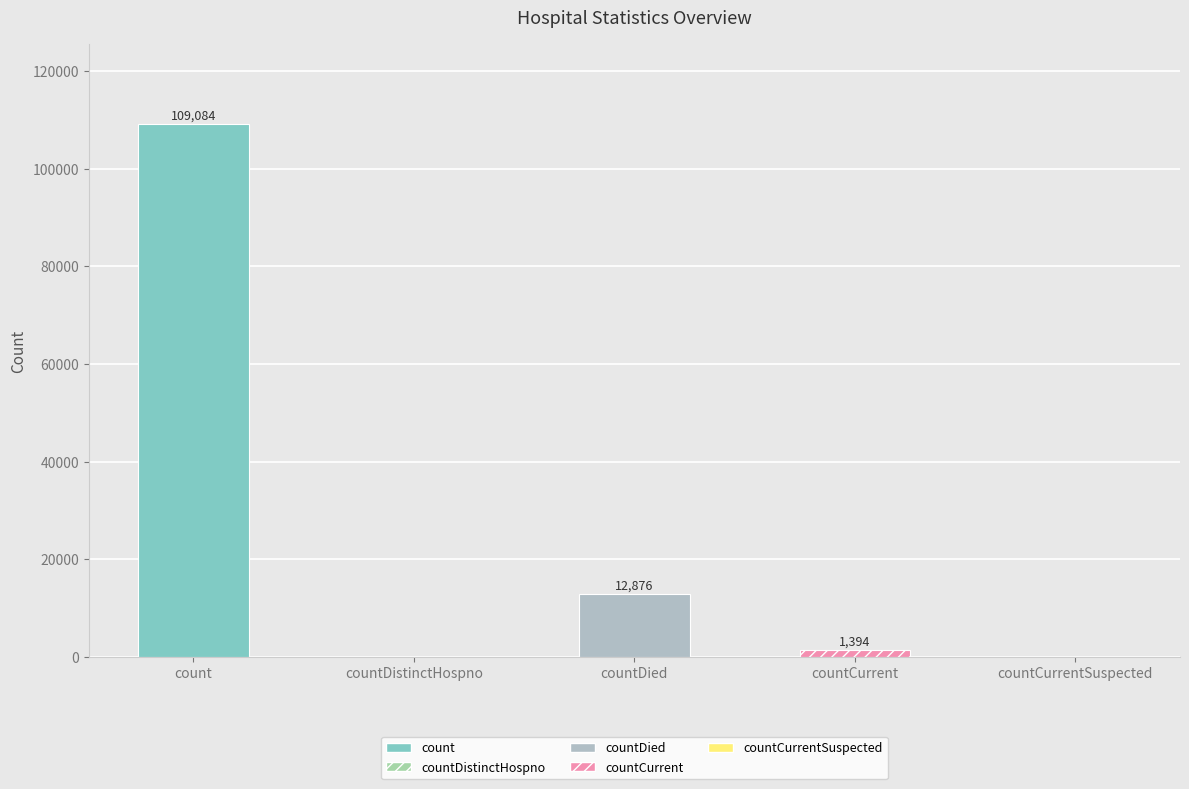

At which label does the data first exceed 1394?

count